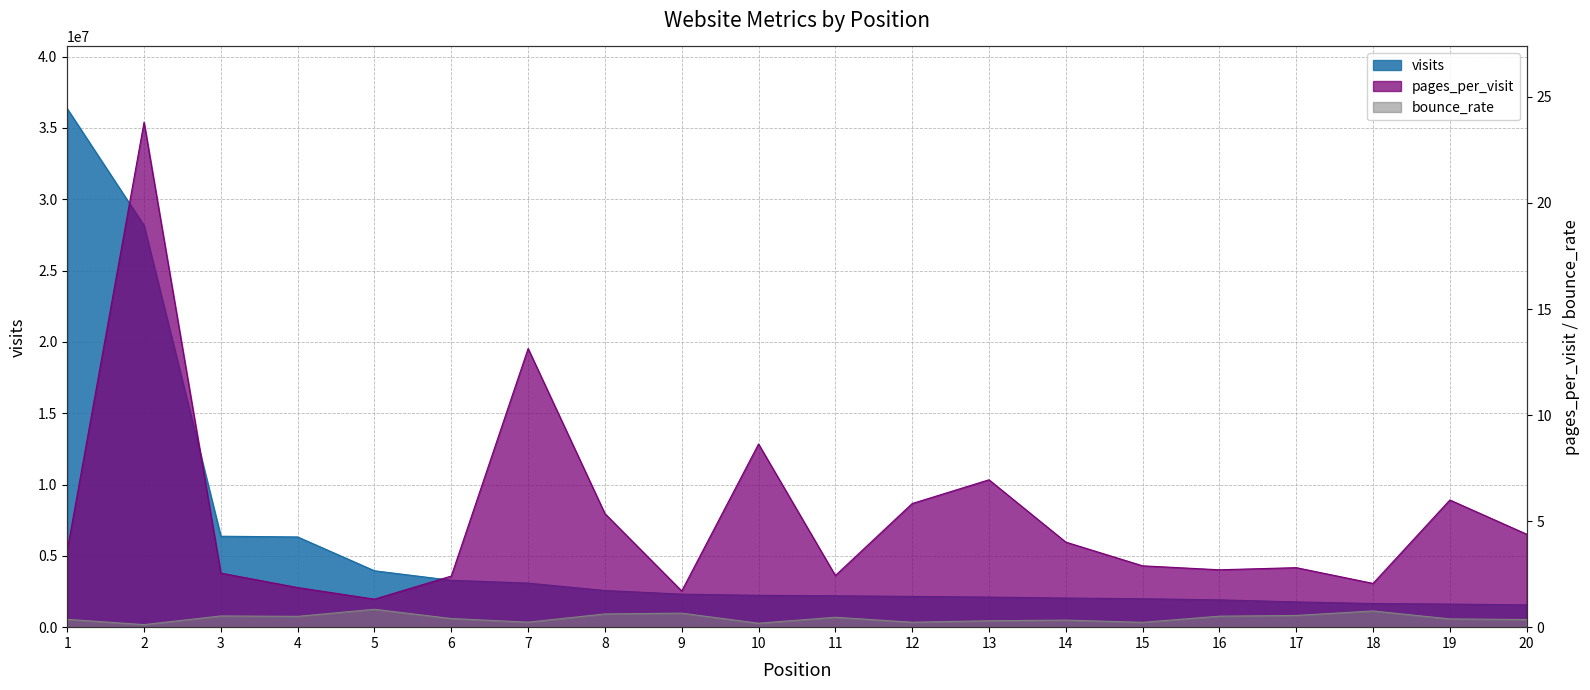

What is the total value across all series at 1?

36351630.0